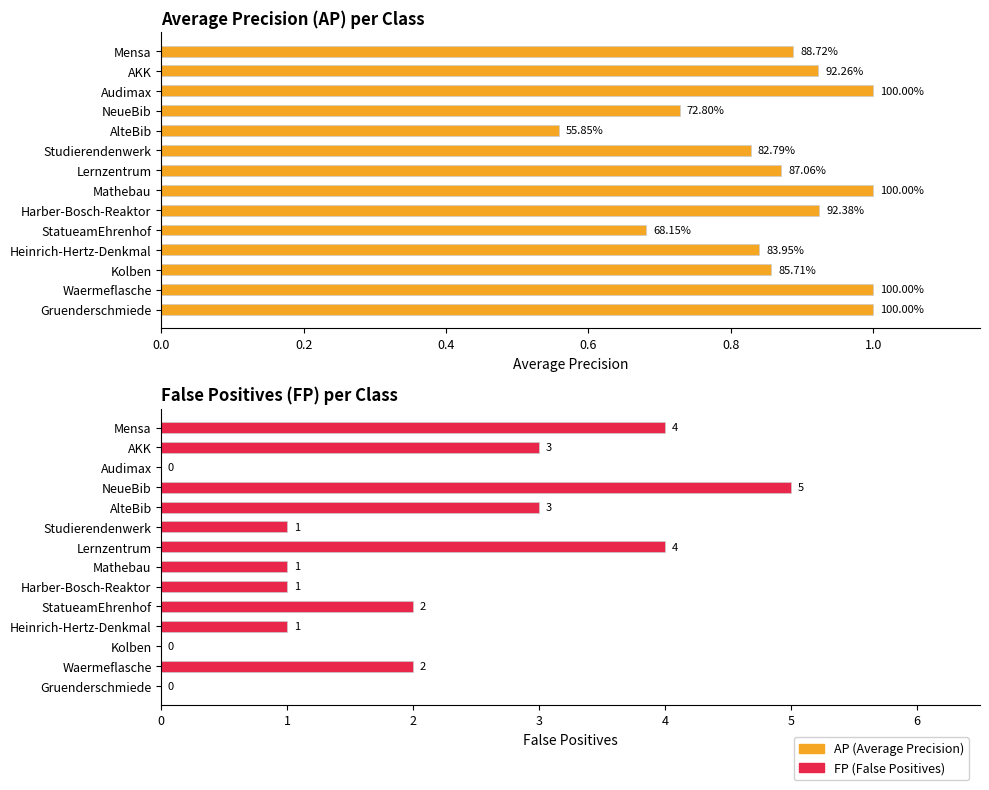

What is the total value across all series at Studierendenwerk?

1.8